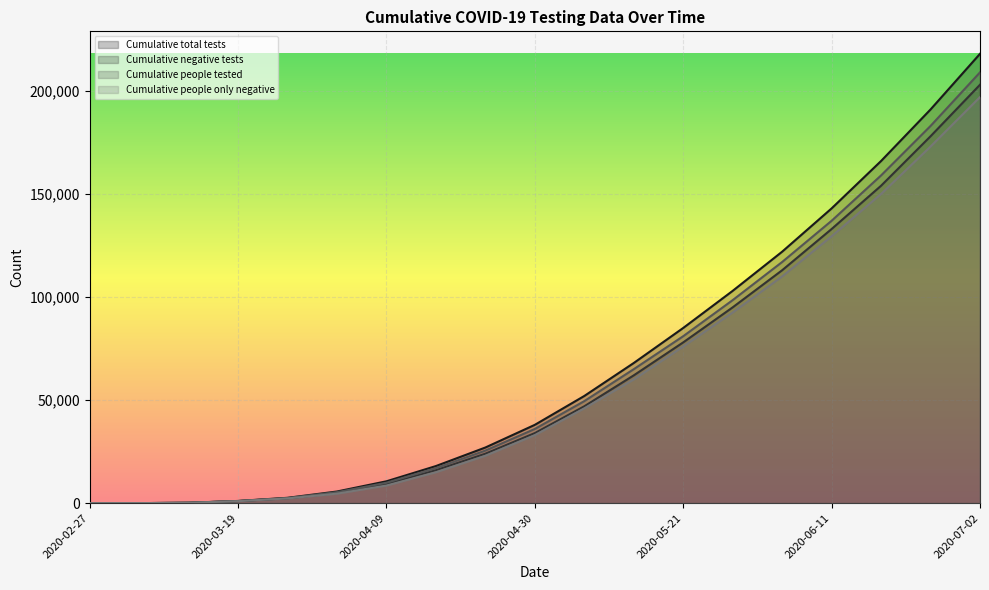

How many data points in Cumulative people only negative are less than 33000?

9